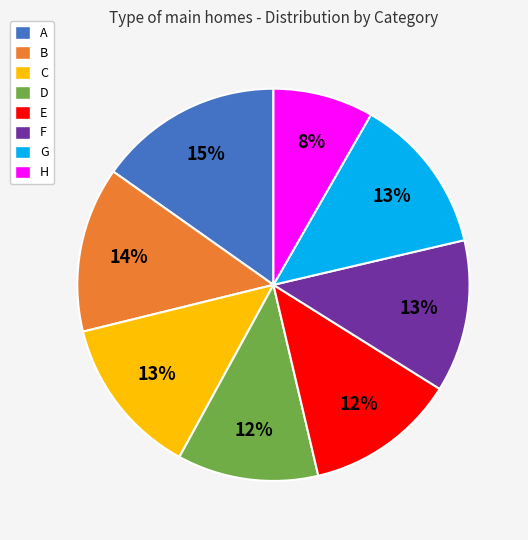

Combined, do C and D account for over 50%?

No